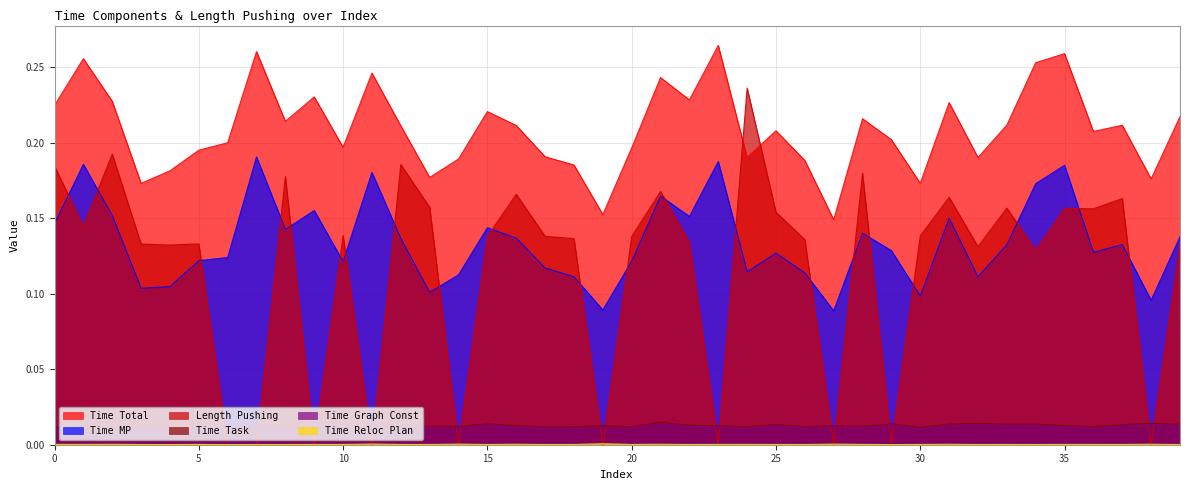

Count the Time Task values in the range 0 to 1.

40